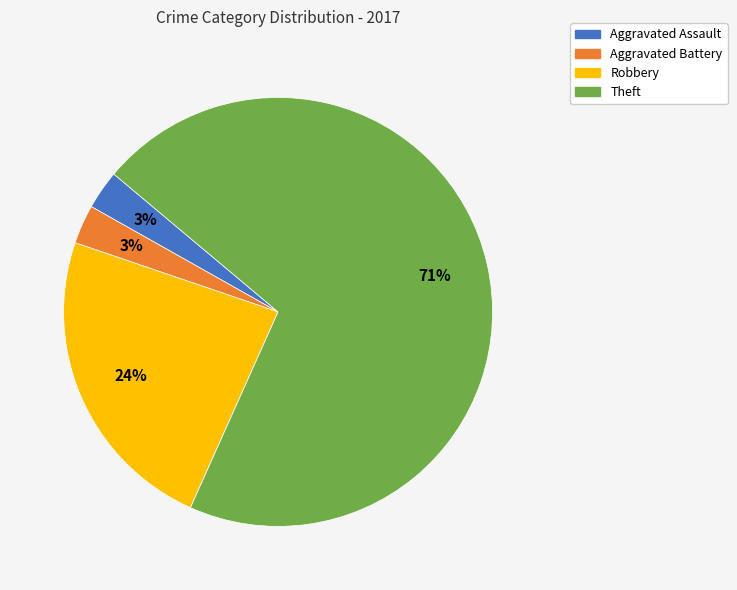

To the nearest percent, what portion does Robbery represent?

24%